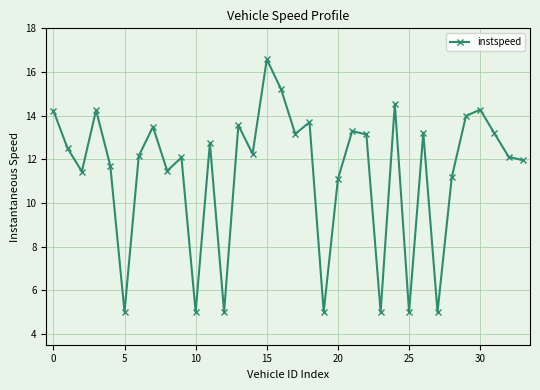

What is the value of the 31st point from the left?

14.3